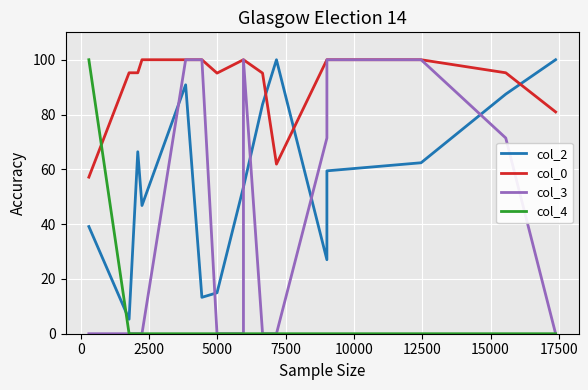

What is the value of the col_3 point at the 6th from the left?

100.0